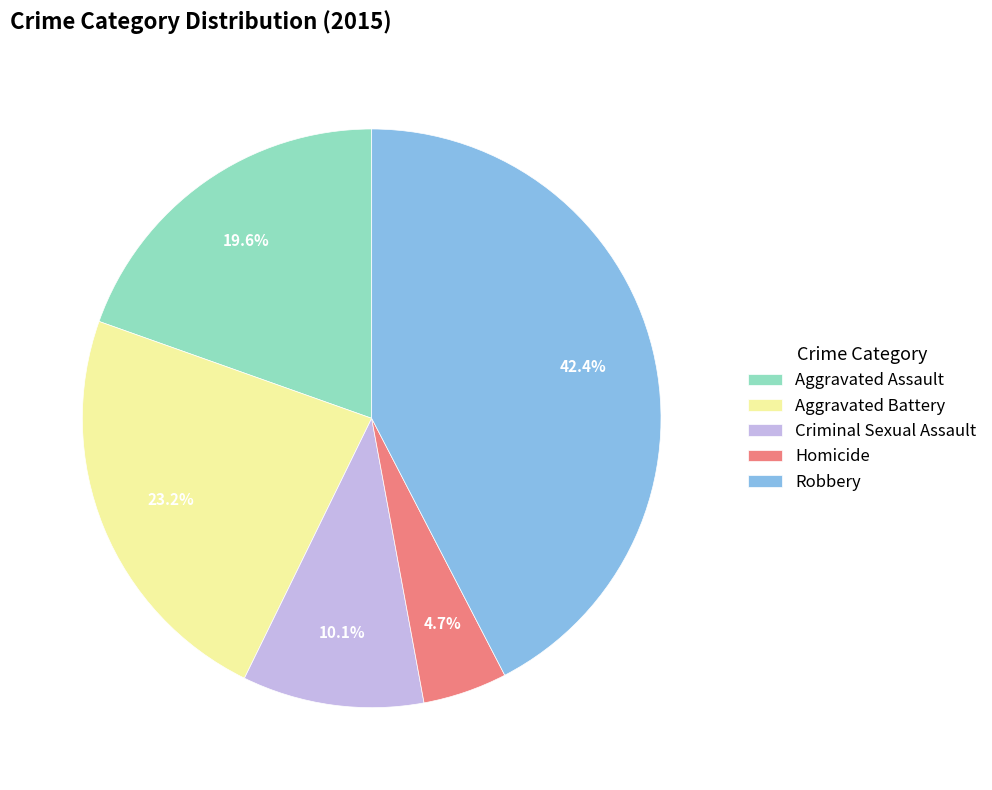

How many slices are in this pie chart?

5